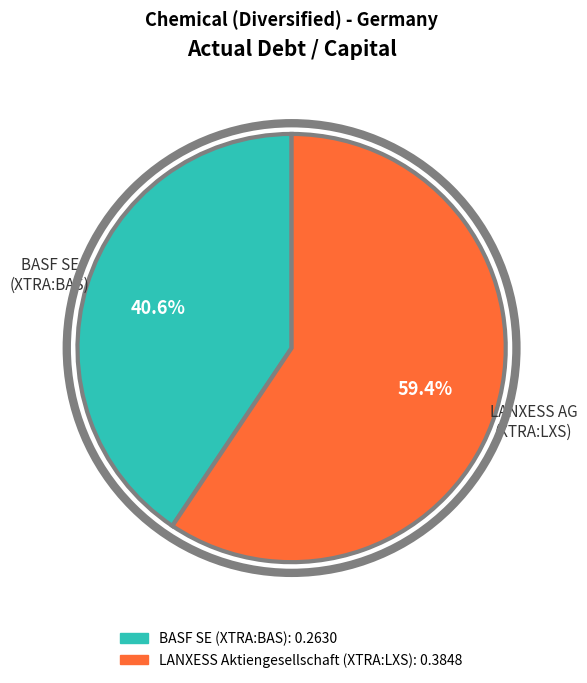

To the nearest percent, what is the difference between the LANXESS Aktiengesellschaft (XTRA:LXS) and BASF SE (XTRA:BAS) slice percentages?

19%